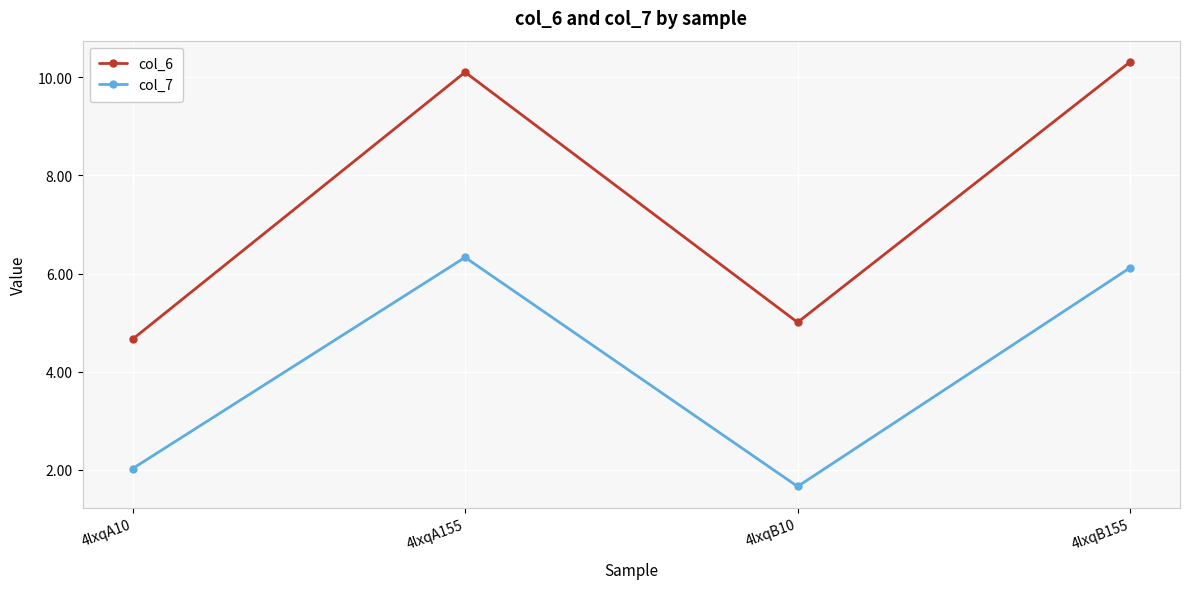

Reading right to left, extract all data points from this chart.

col_6: 10.3	5.0	10.1	4.7
col_7: 6.1	1.7	6.3	2.0